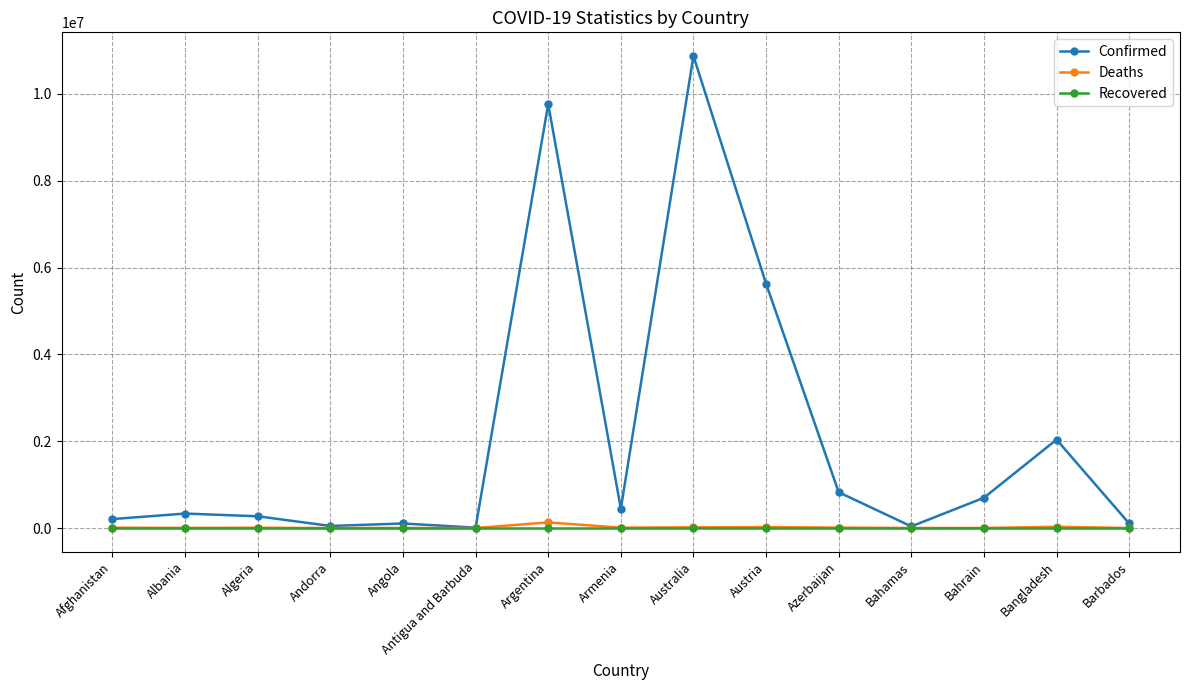

True or false: Confirmed has more than 1 points higher than both neighbors.

True